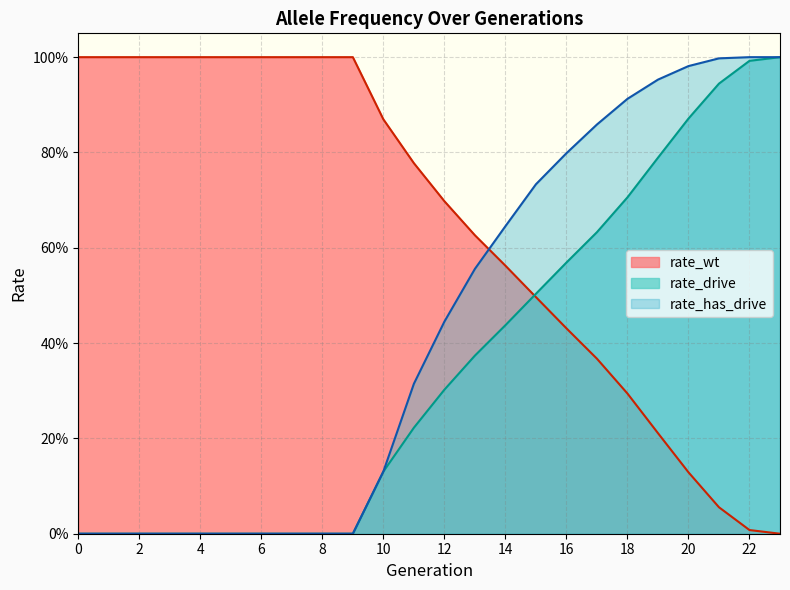

What is the difference between the maximum and minimum values in the rate_drive series?

1.0